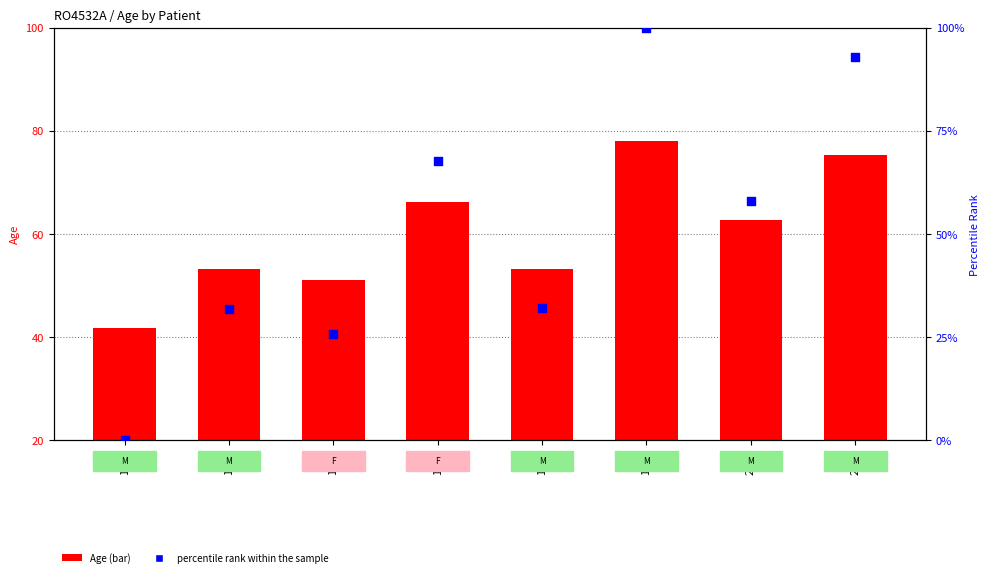

Is the value of Age at 1508 greater than the value of percentile rank within the sample at 2311?

No